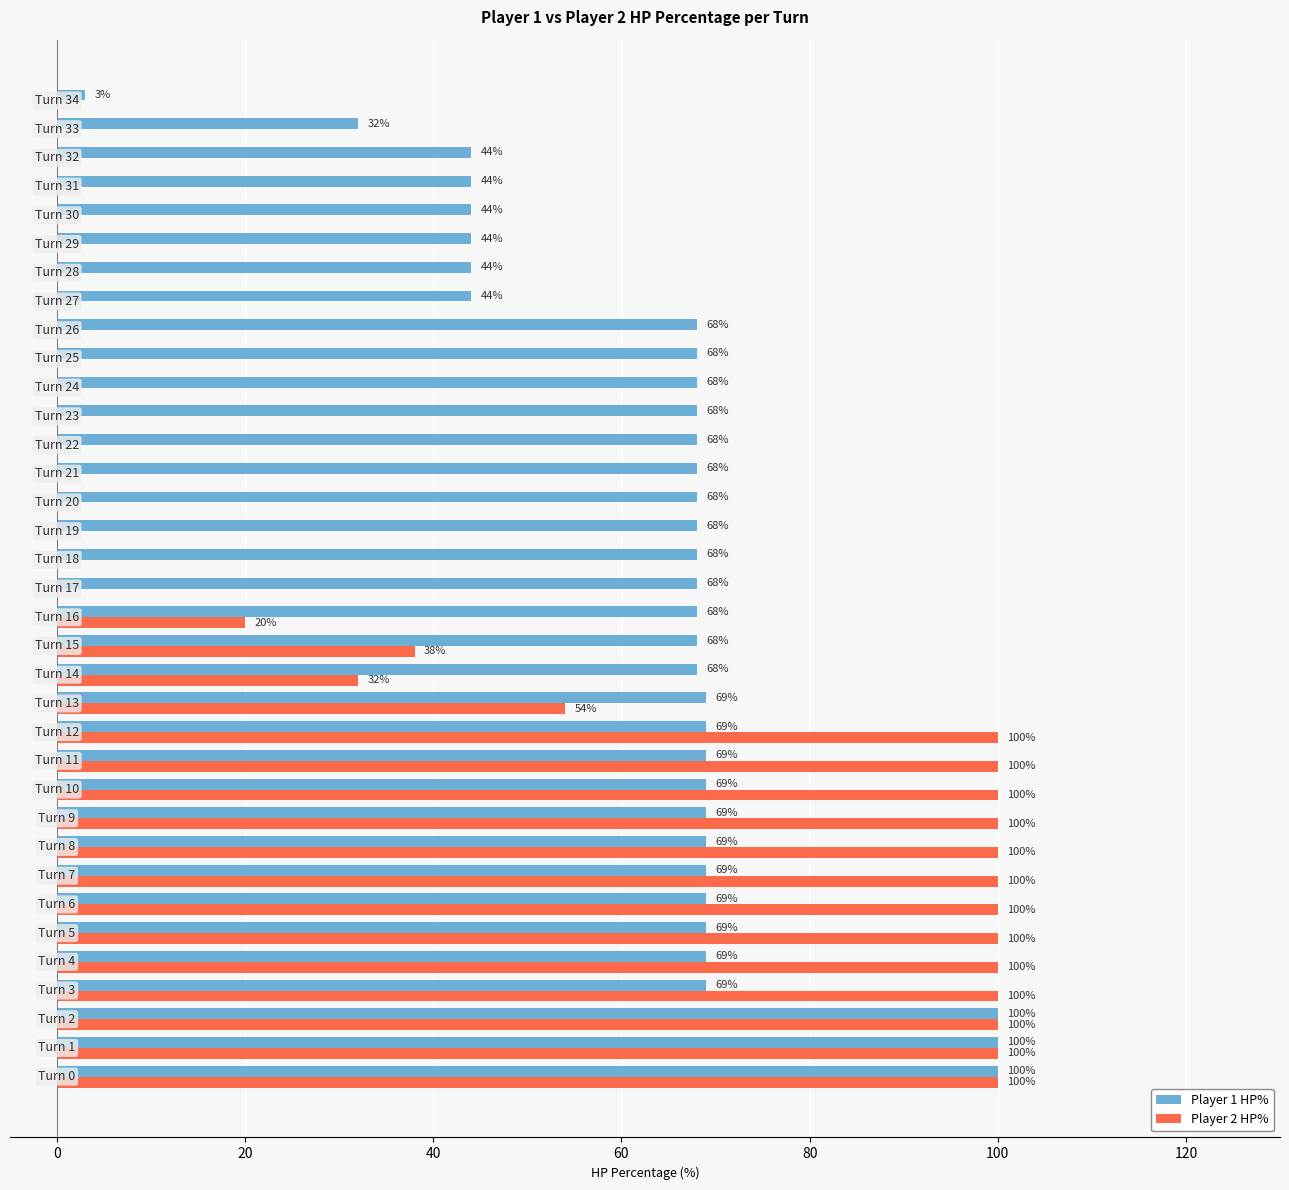

What is the sum of all Player 1 HP% values?

2242